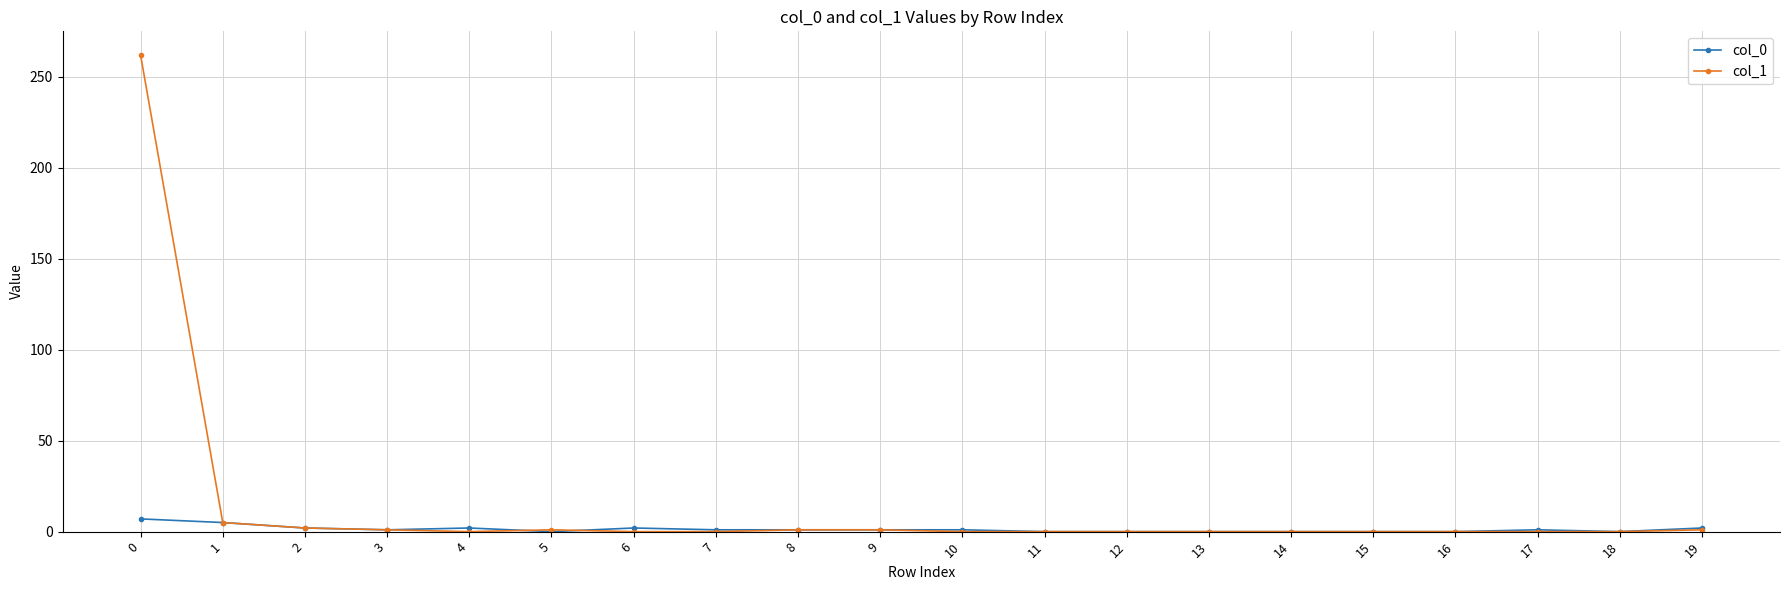

List the series in order of their peak value, highest first.

col_1, col_0